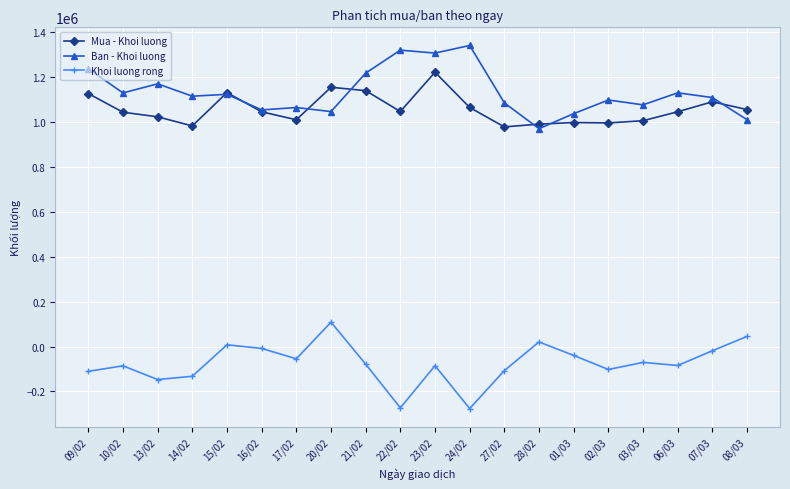

At which label does Khoi luong rong reach its peak?

20/02